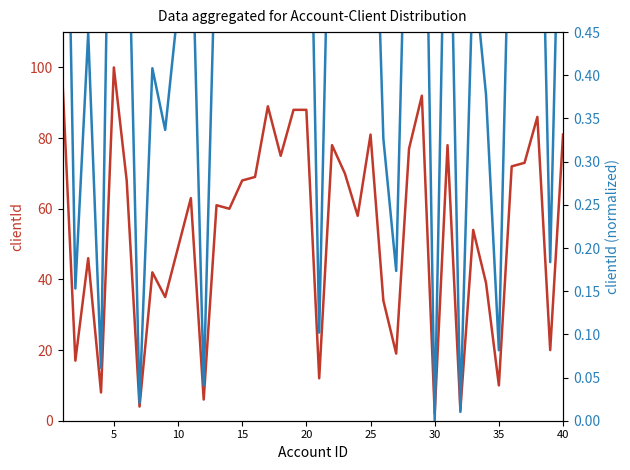

True or false: clientId (normalized) has more than 0 points higher than both neighbors.

True